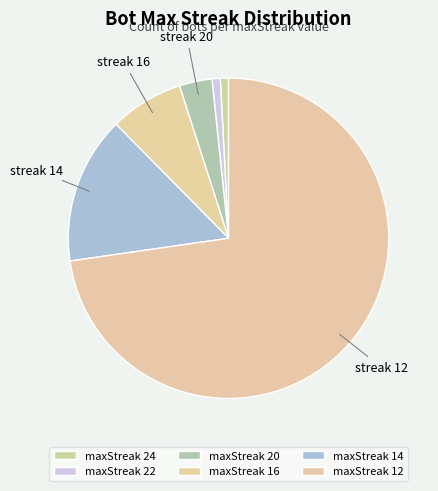

Count the number of slices in the pie.

6